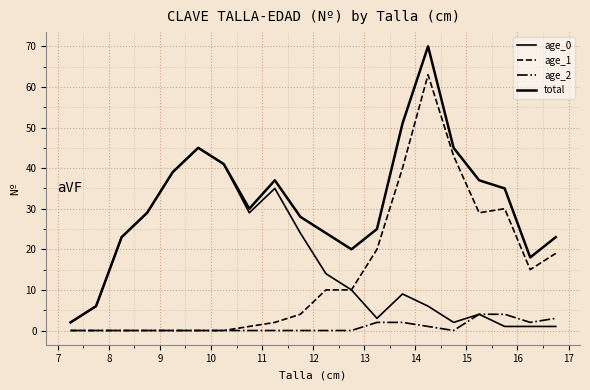

What is the label of the 20th point from the right?

7